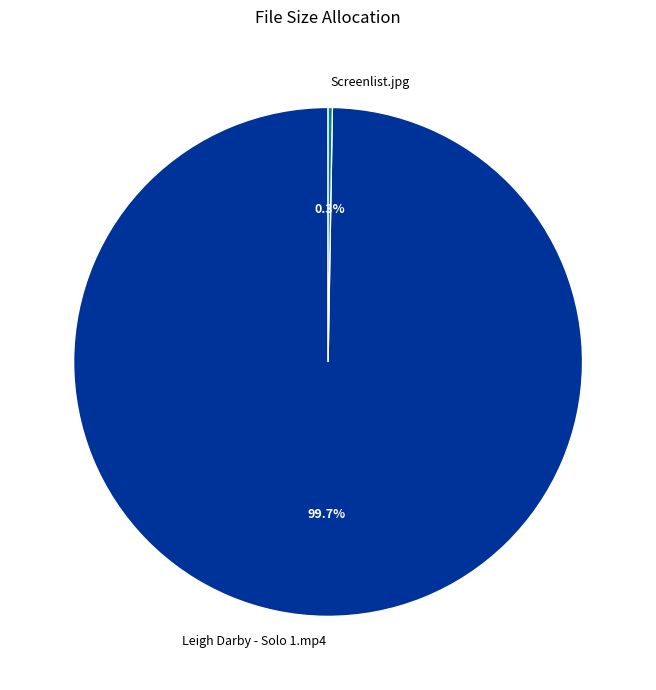

What is the largest slice in the pie chart?

Leigh Darby - Solo 1.mp4